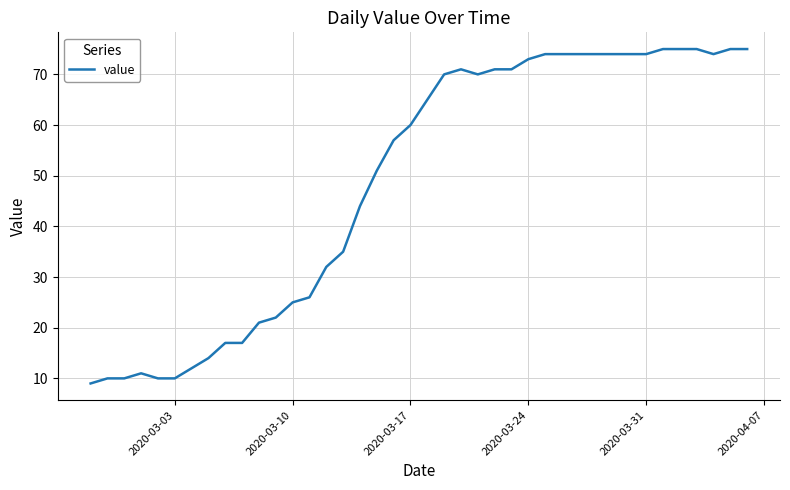

What is the greatest value displayed?

75